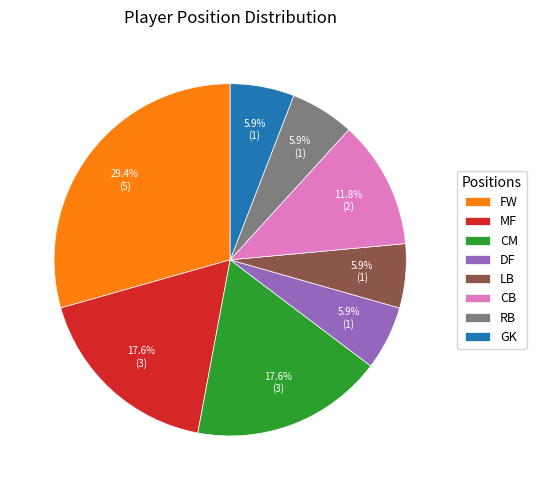

Does GK account for over 50% of the chart?

No